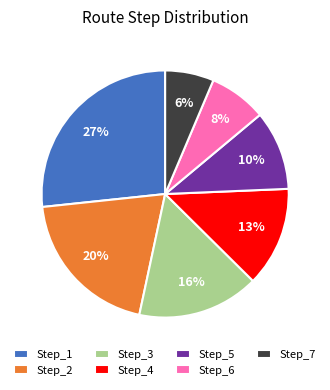

To the nearest percent, what is the average slice percentage?

14%